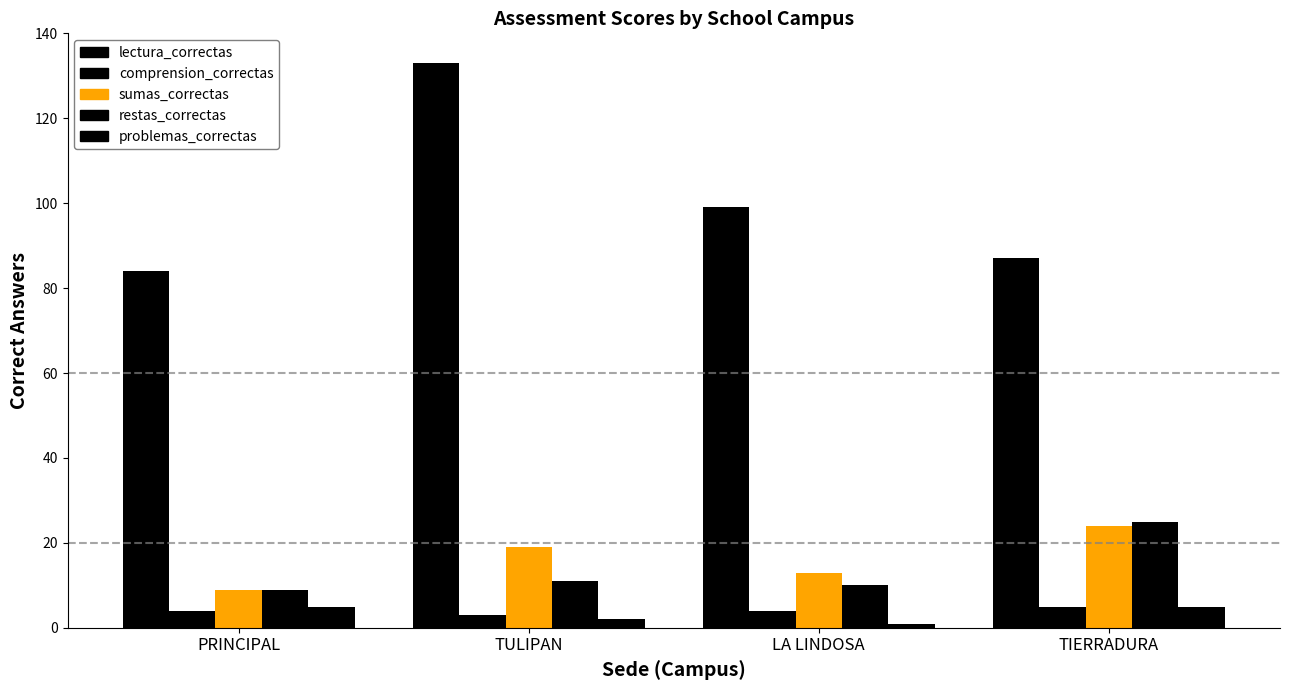

What is the total value across all series at LA LINDOSA?

127